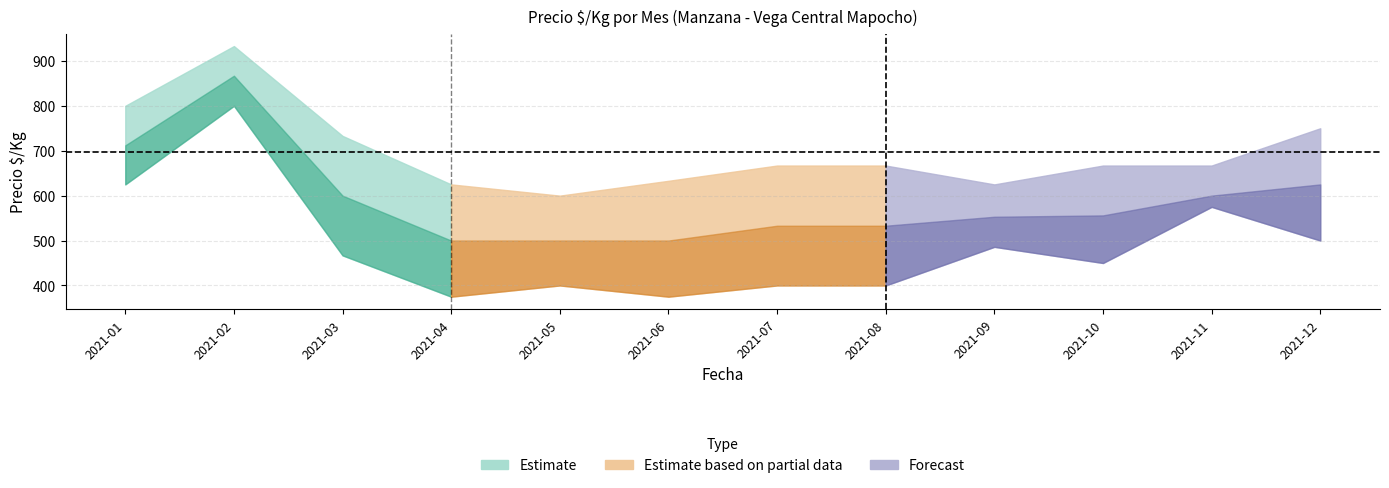

At which label is Precio promedio ponderado closest to 683?

2021-01